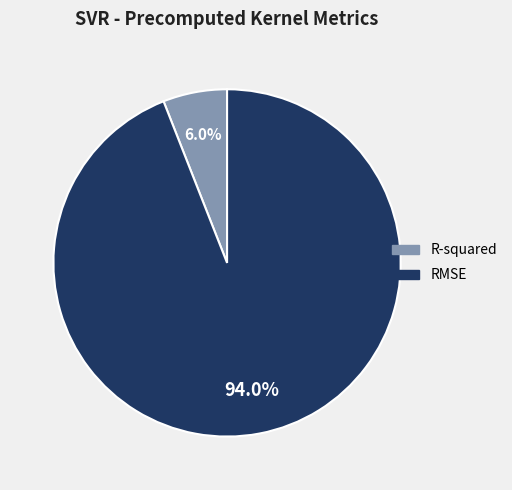

To the nearest percent, what is the difference between the largest and smallest slice percentages?

88%